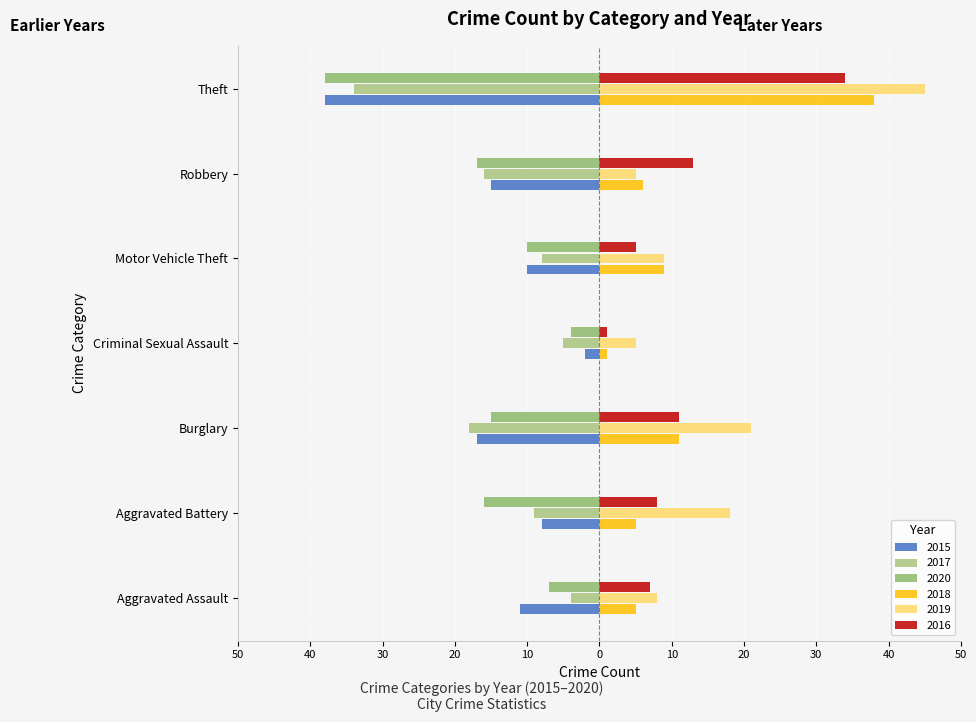

Between Aggravated Assault and Robbery, which is larger?

Aggravated Assault